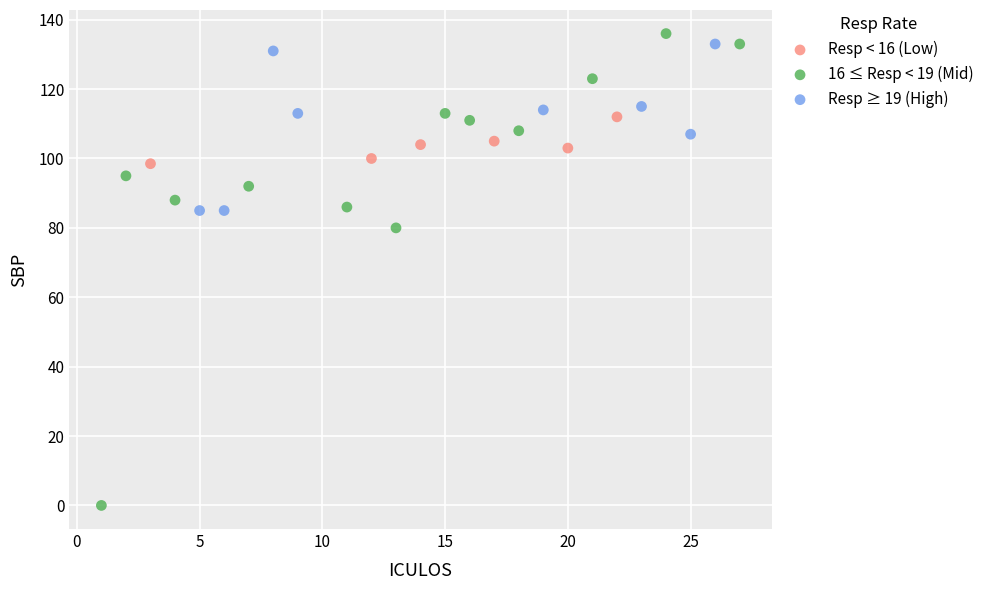

Which series has the widest spread of Y values?

16 ≤ Resp < 19 (Mid)